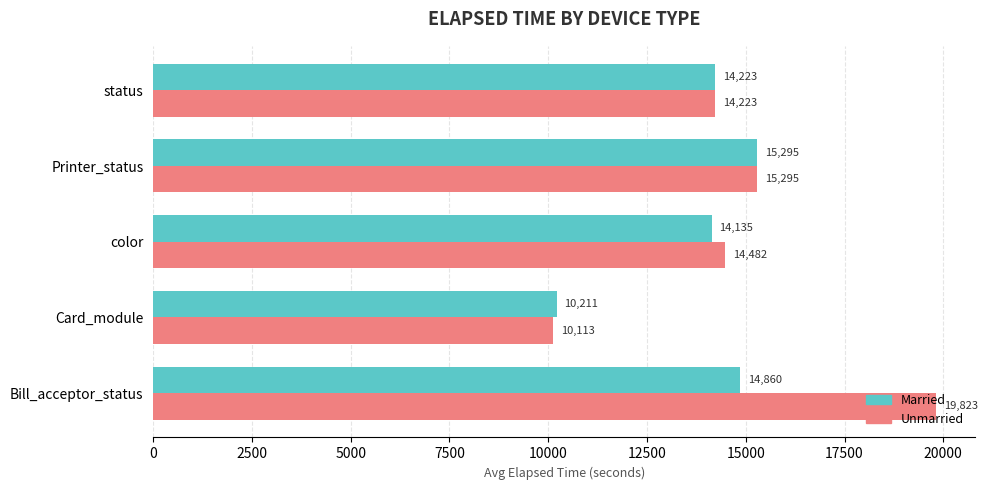

At which label does Married reach its minimum?

Card_module